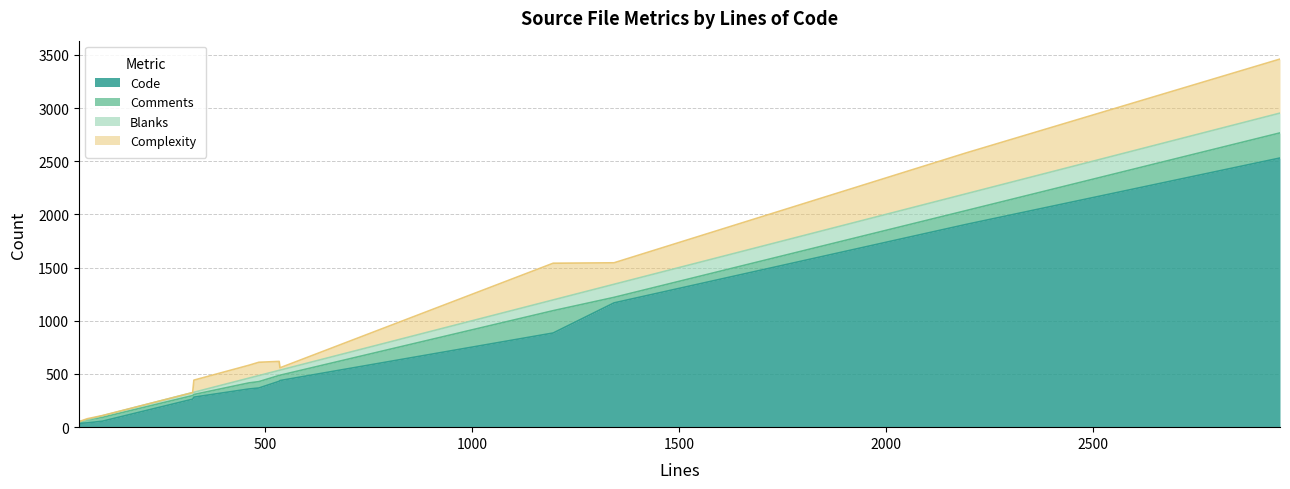

How many lines are shown in the chart?

4